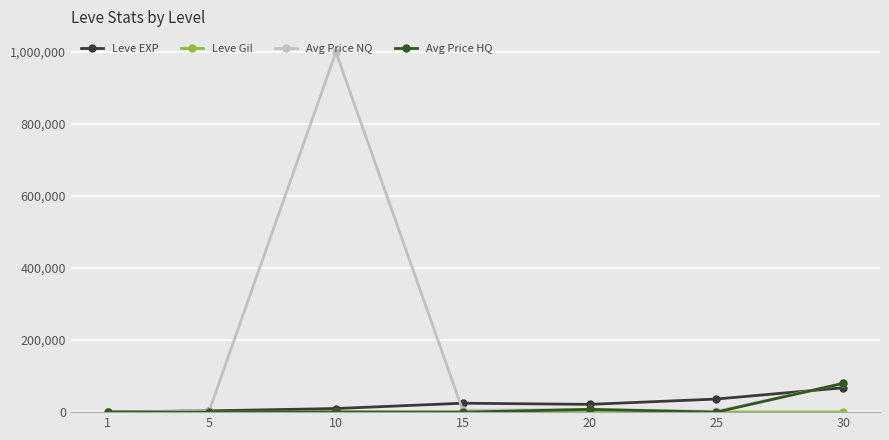

True or false: Leve EXP has more than 2 interior local peaks.

False